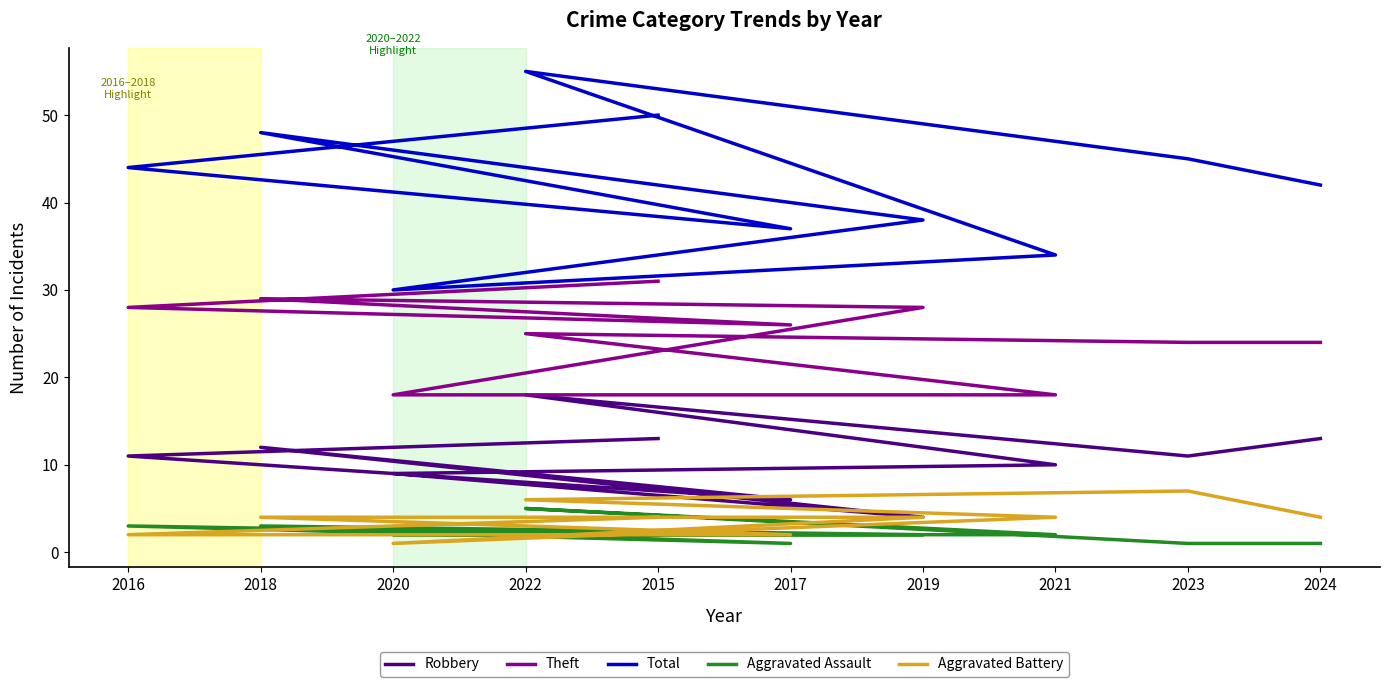

Does the chart display data point markers on the line(s)?

No